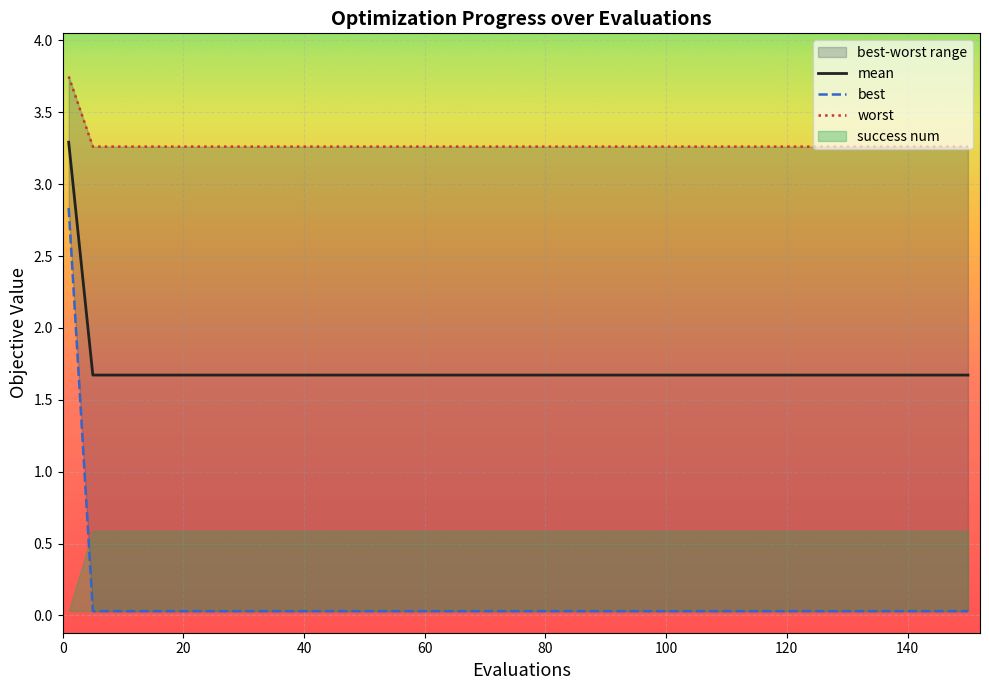

What is the maximum value for mean?

3.3